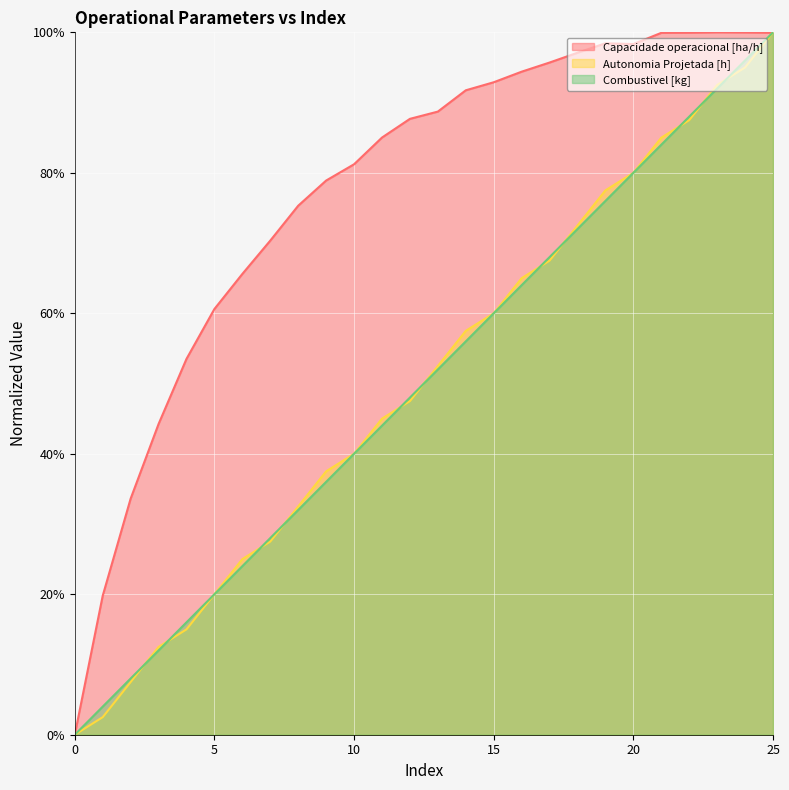

Is it true that Combustivel [kg] equals 28.0 at 7?

True